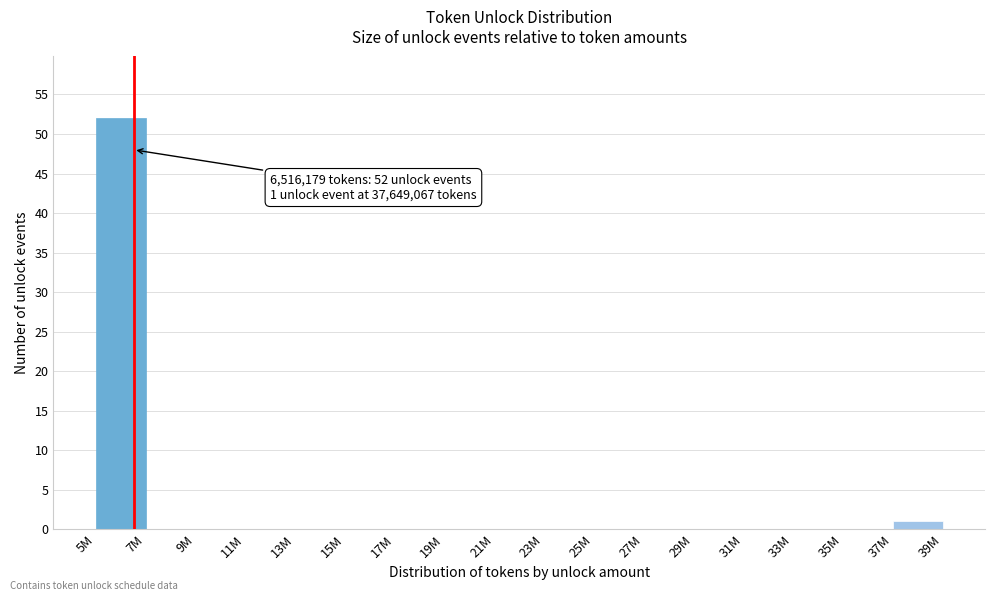

Reading right to left, transcribe all the data shown in this chart.

37M=1	35M=0	33M=0	31M=0	29M=0	27M=0	25M=0	23M=0	21M=0	19M=0	17M=0	15M=0	13M=0	11M=0	9M=0	7M=0	5M=52